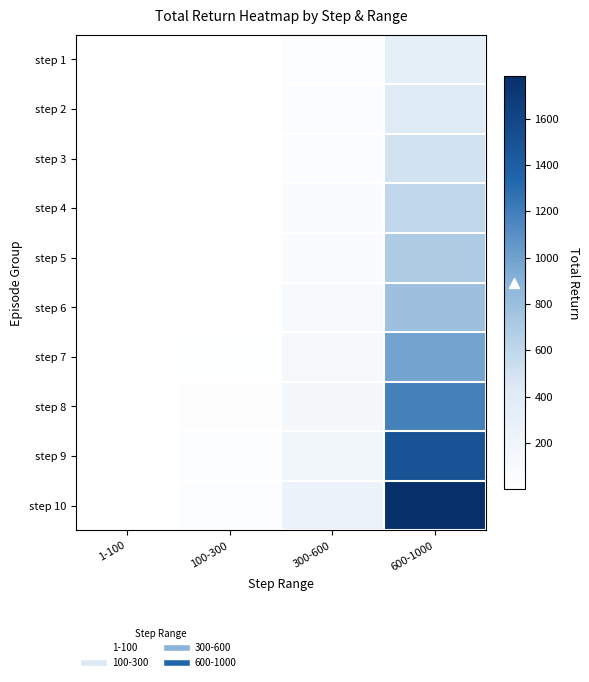

At 300-600, list the series in order from largest to smallest.

step 10, step 9, step 8, step 7, step 6, step 5, step 4, step 3, step 2, step 1